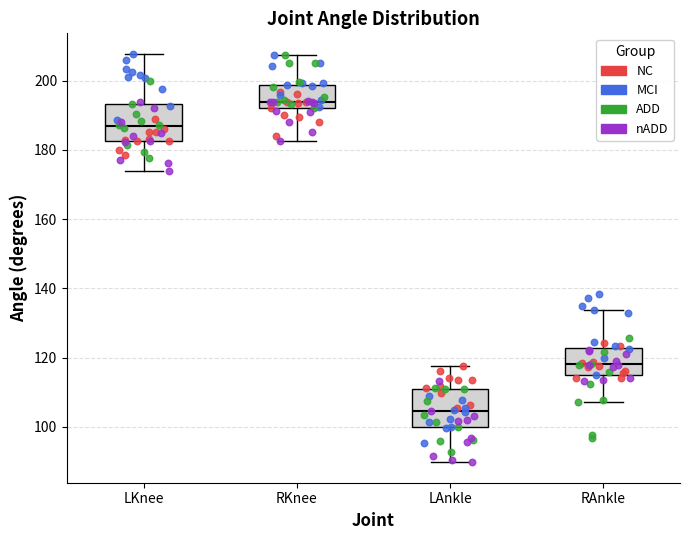

Reading left to right, transcribe this box plot: for each box, give where its median line is, the range the box spans, and where its two whiskers end, as read against the y-axis. The values are not printed on the chart, so give them approximately, as read against the axis.

LKnee: median 186, box 182 to 194, whiskers 174 to 208
RKnee: median 194, box 192 to 198, whiskers 182 to 208
LAnkle: median 104, box 100 to 110, whiskers 90 to 118
RAnkle: median 118, box 114 to 122, whiskers 108 to 134